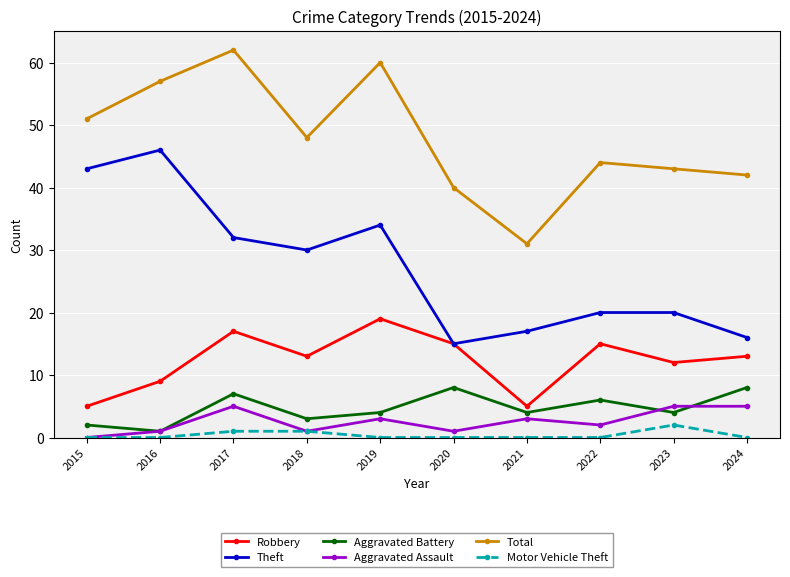

True or false: Robbery has a value of 13 at 2024.

True